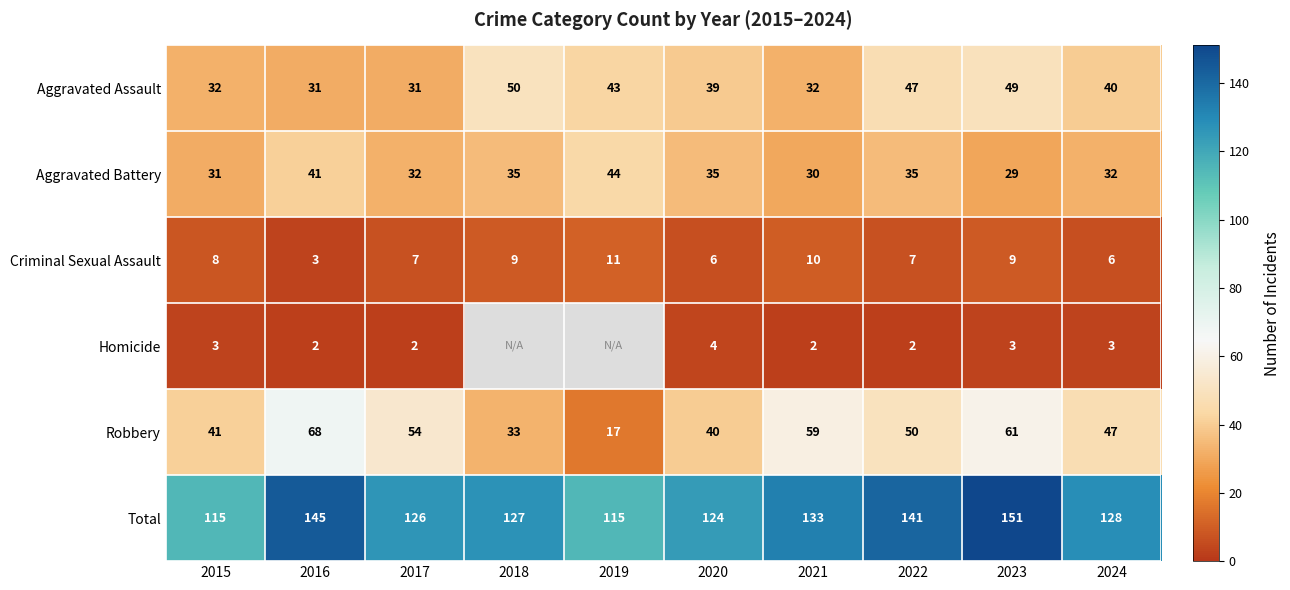

Is the value of Total at 2024 greater than the value of Aggravated Battery at 2017?

Yes